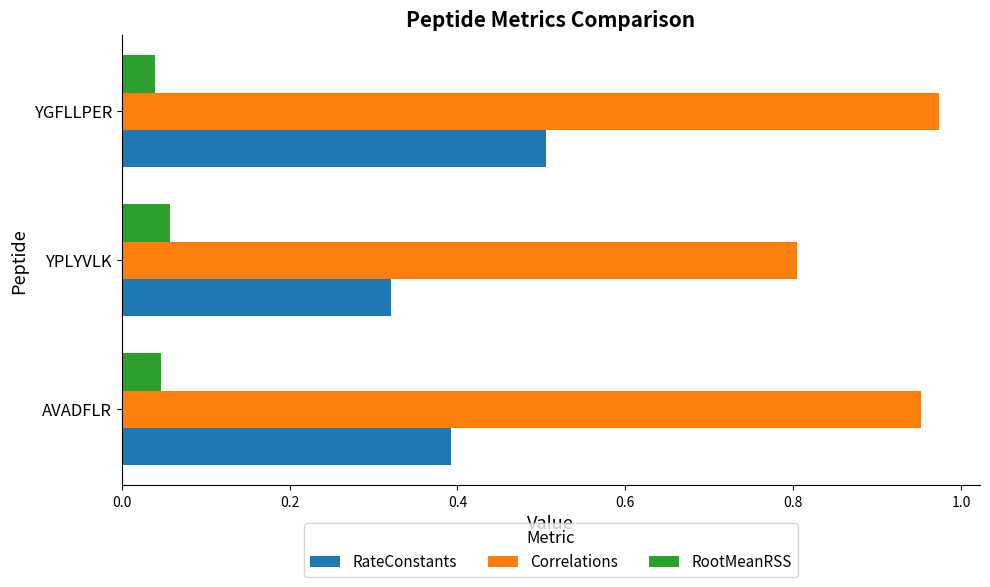

What is the minimum value for Correlations?

0.8